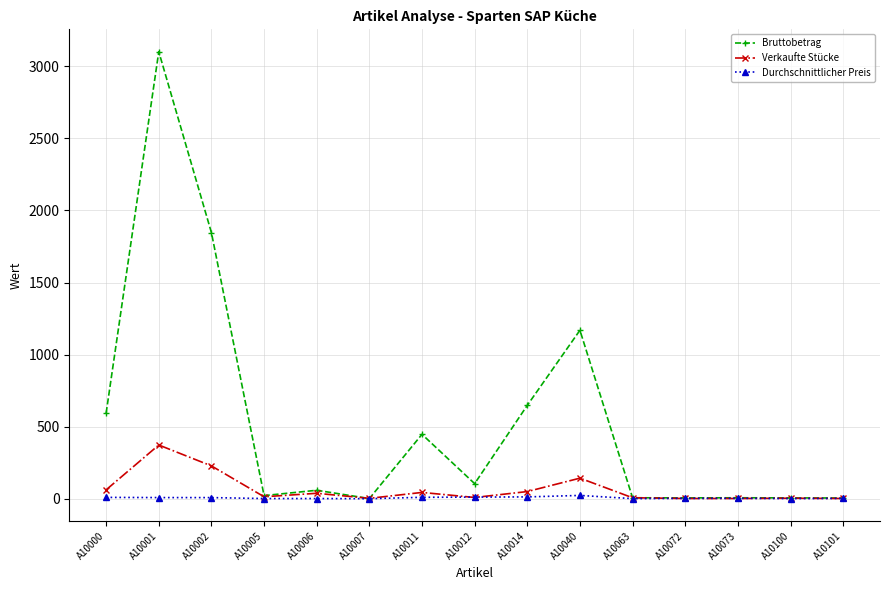

What is the difference between the maximum and minimum values in the Verkaufte Stücke series?

371.0